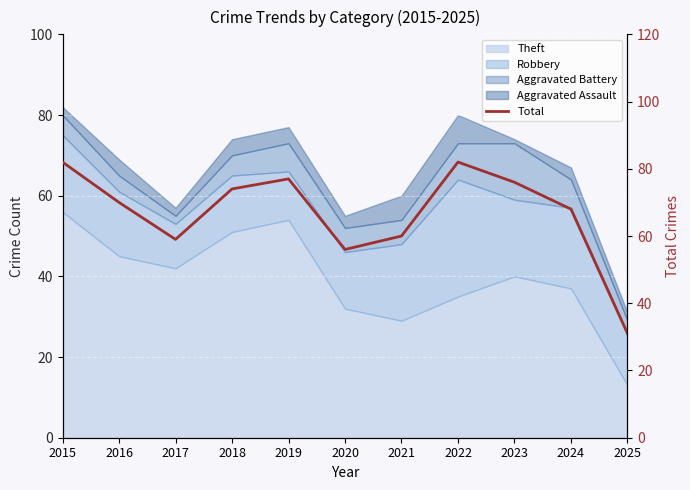

How many interior local peaks (higher than both neighbors) does the data have?

2